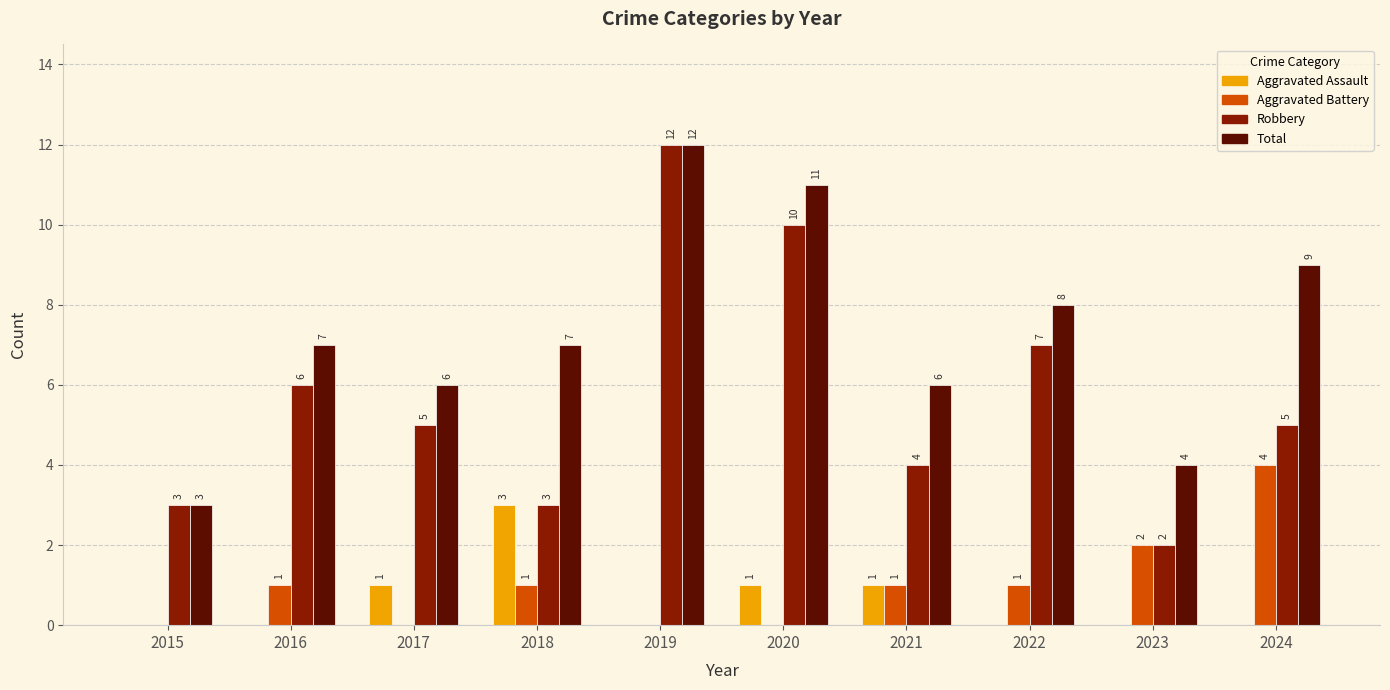

What is the spread (max minus min) of values at 2024?

9